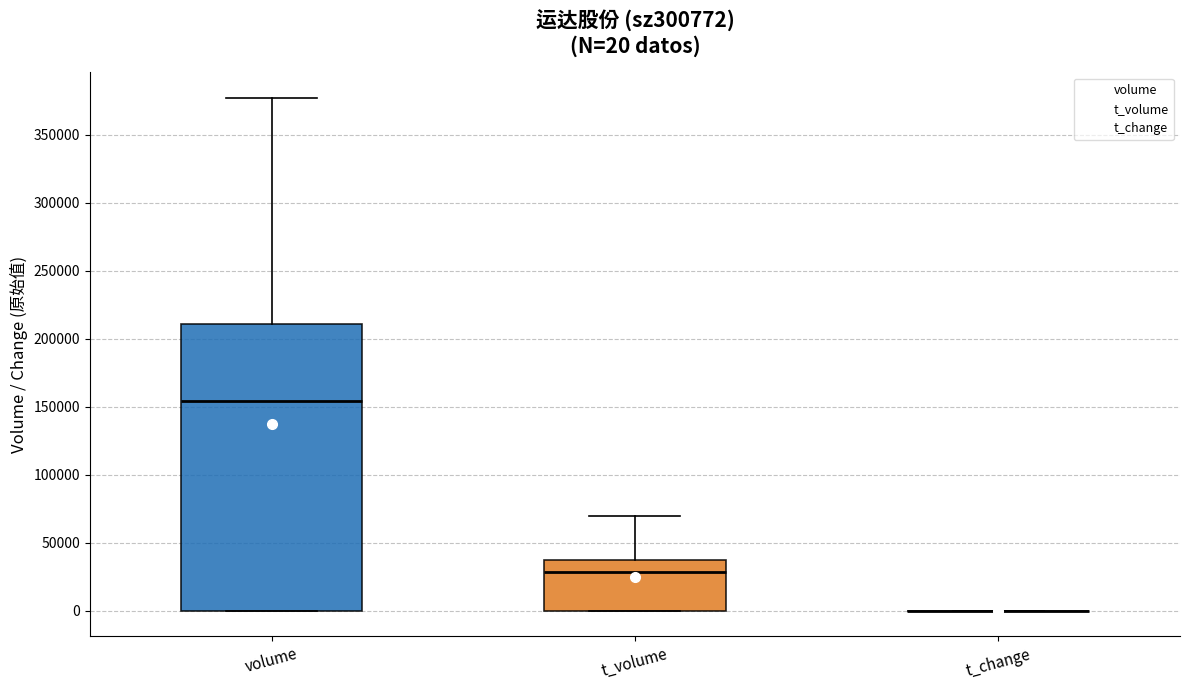

Comparing the boxes themselves (not the whiskers), which one is the tallest?

volume